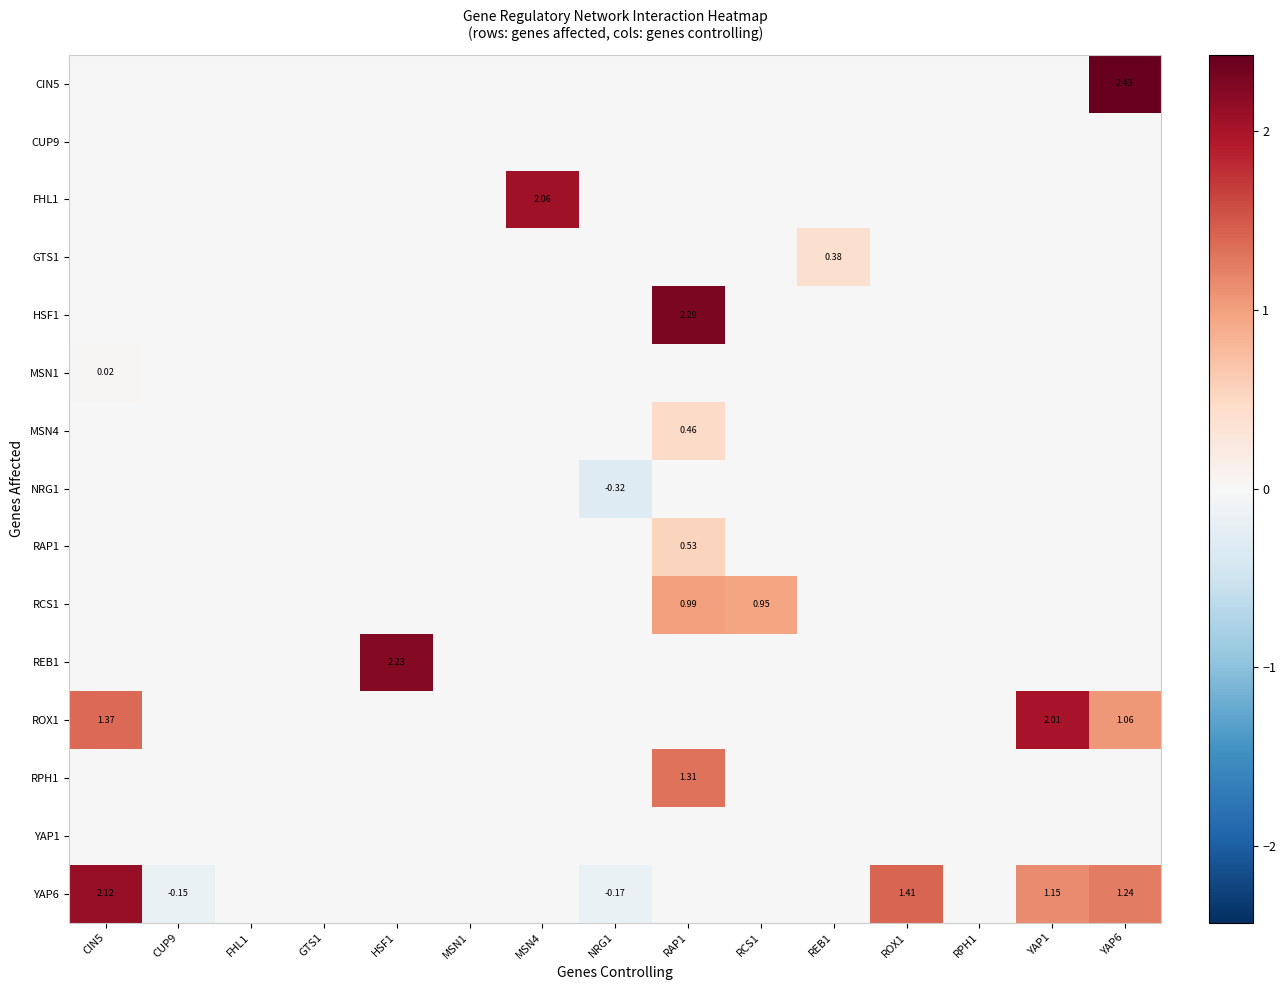

Between RAP1 and GTS1, which is larger?

RAP1